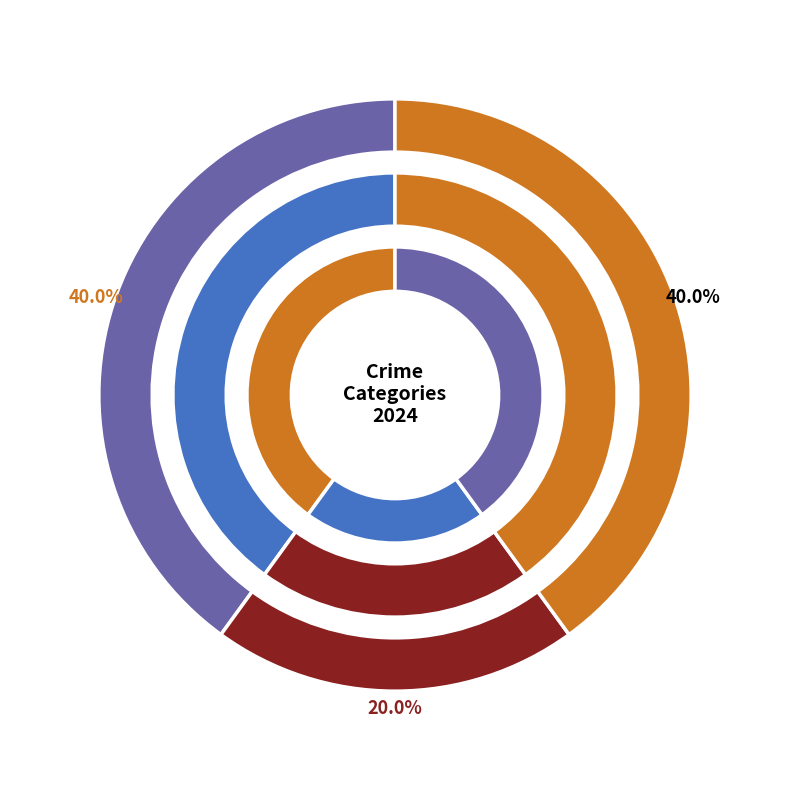

Is it true that Homicide is 12% of the pie?

False